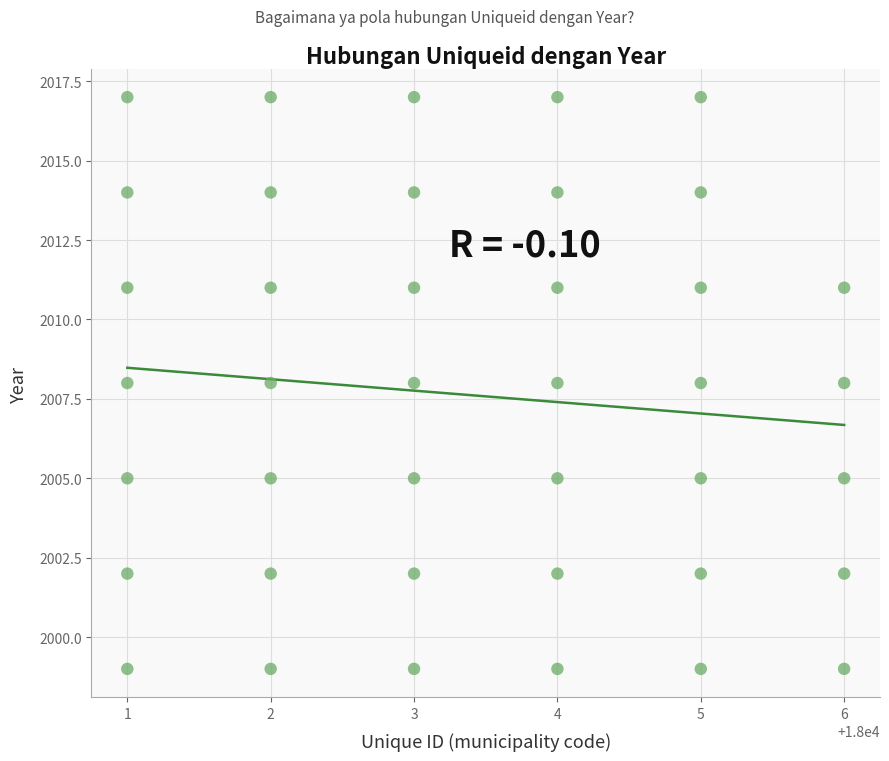

Count the number of points in this scatter plot.

40